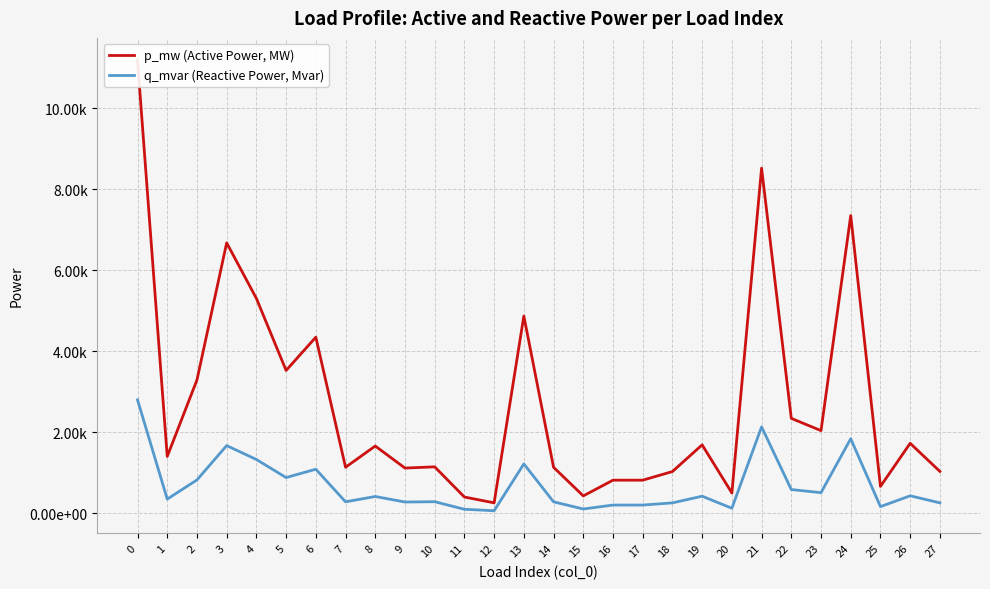

At how many categories does at least one series exceed 0?

28